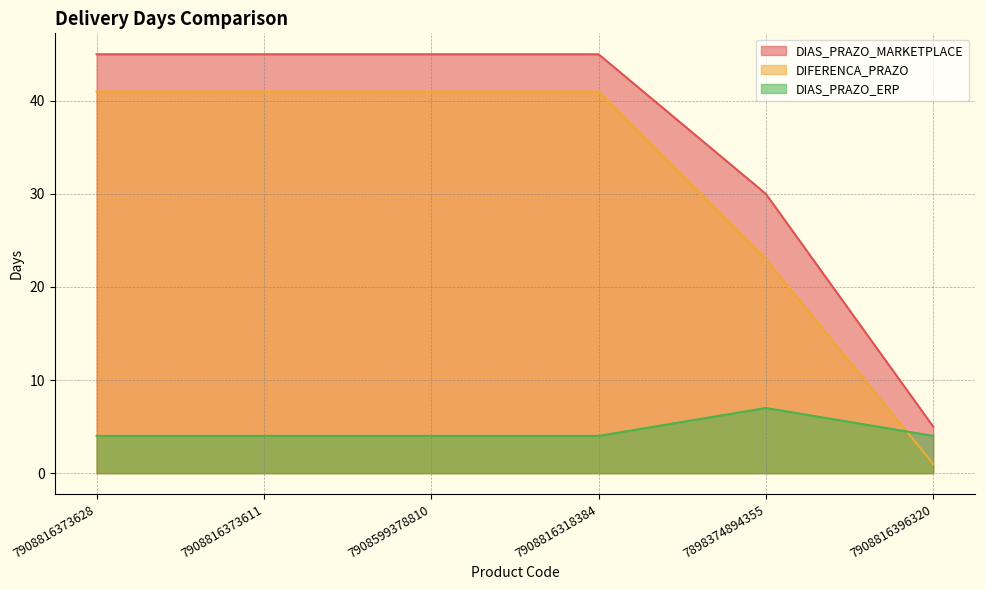

True or false: DIAS_PRAZO_MARKETPLACE and DIFERENCA_PRAZO intersect in this chart.

False